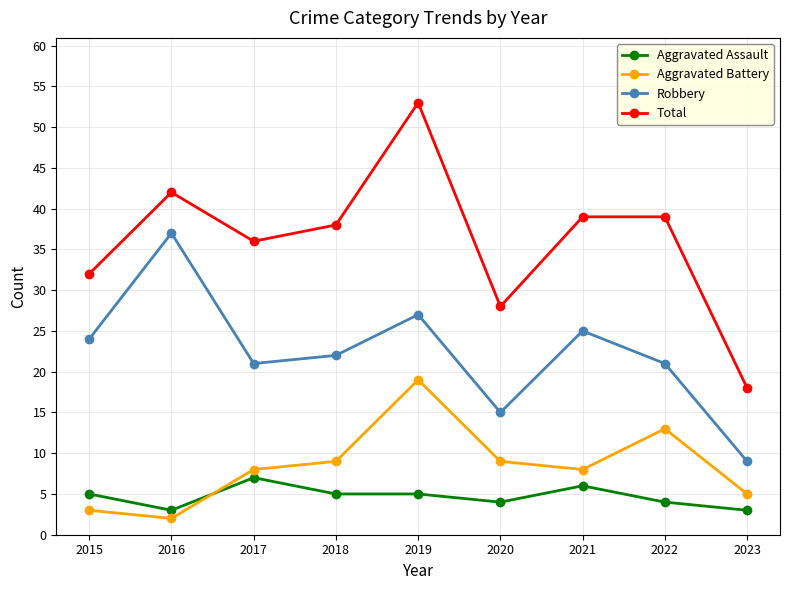

Reading right to left, list all the values displayed in this chart.

Aggravated Assault: 3	4	6	4	5	5	7	3	5
Aggravated Battery: 5	13	8	9	19	9	8	2	3
Robbery: 9	21	25	15	27	22	21	37	24
Total: 18	39	39	28	53	38	36	42	32